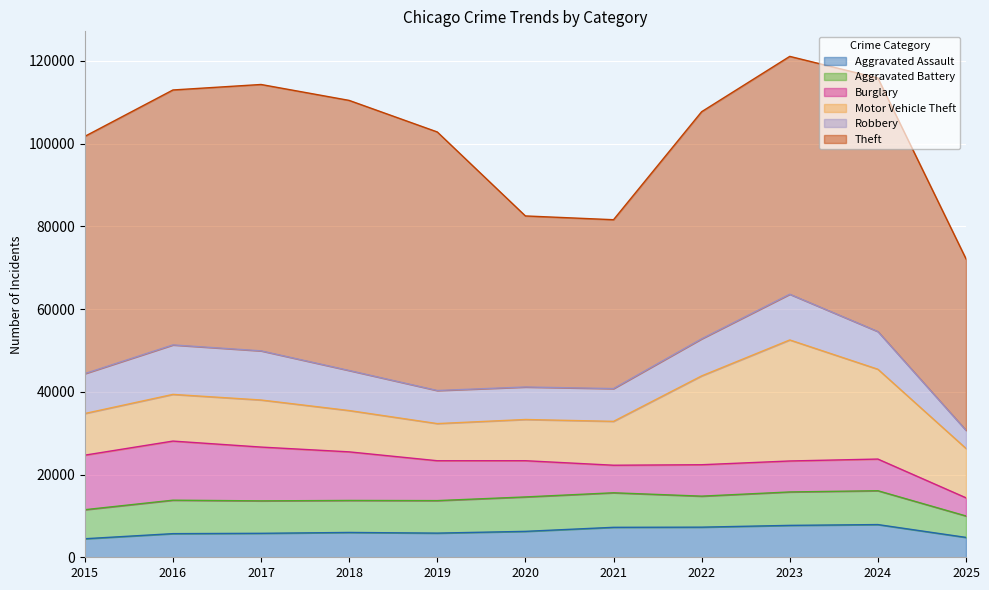

Which series has the largest total across all categories?

Theft